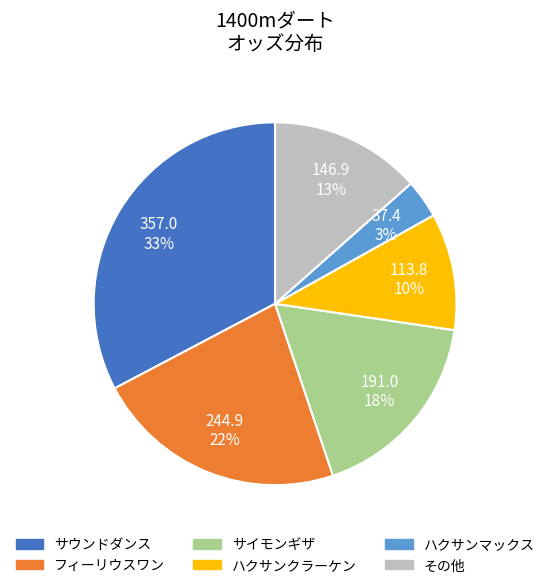

Is there any slice that represents more than half of the pie?

No